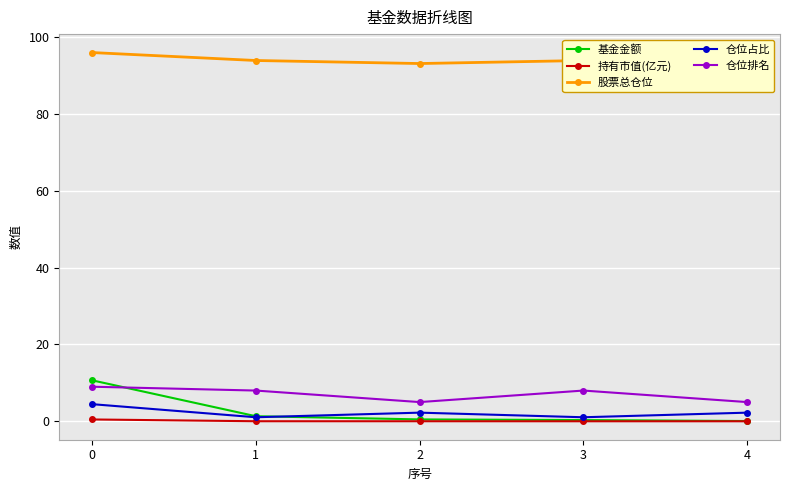

Reading left to right, transcribe all the data shown in this chart.

基金金额: 0=10.7	1=1.3	2=0.5	3=0.3	4=0.1
持有市值(亿元): 0=0.5	1=0.0	2=0.0	3=0.0	4=0.0
股票总仓位: 0=96.0	1=93.9	2=93.1	3=93.9	4=93.1
仓位占比: 0=4.5	1=1.1	2=2.2	3=1.1	4=2.2
仓位排名: 0=9.0	1=8.0	2=5.0	3=8.0	4=5.0